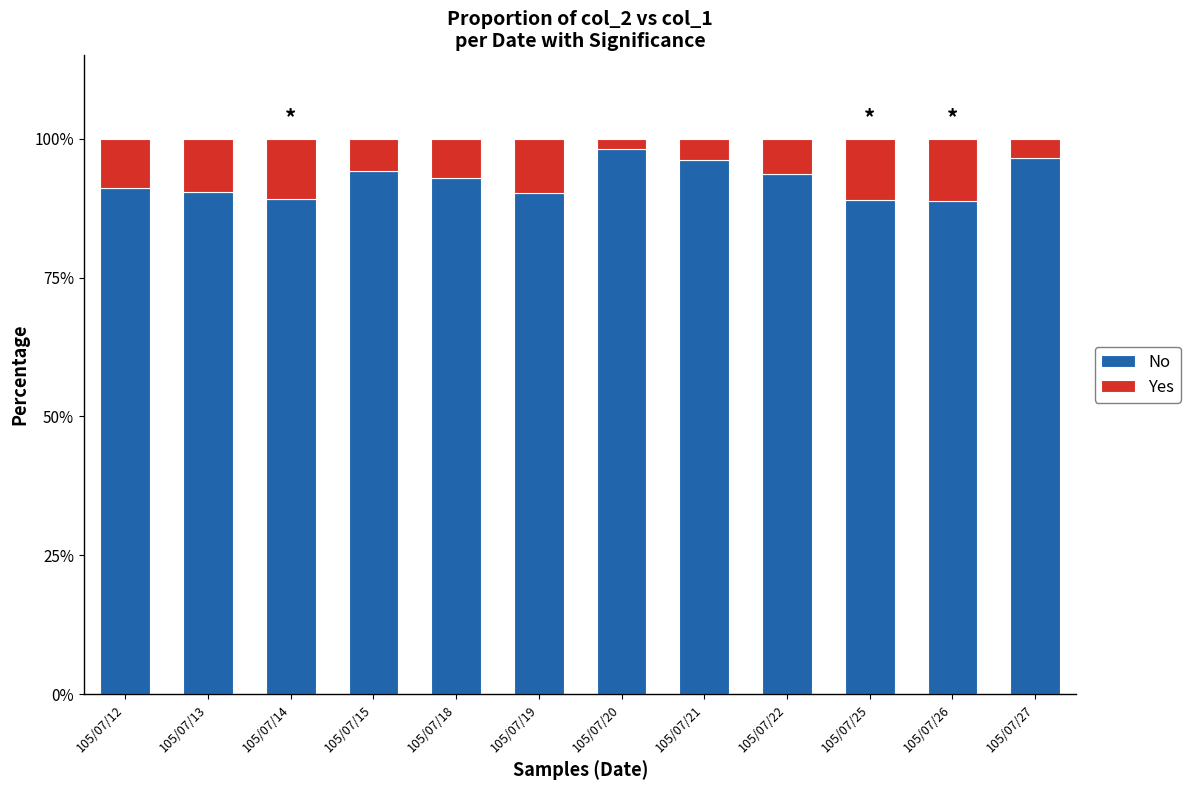

What is the total value across all series at 105/07/22?

100.0